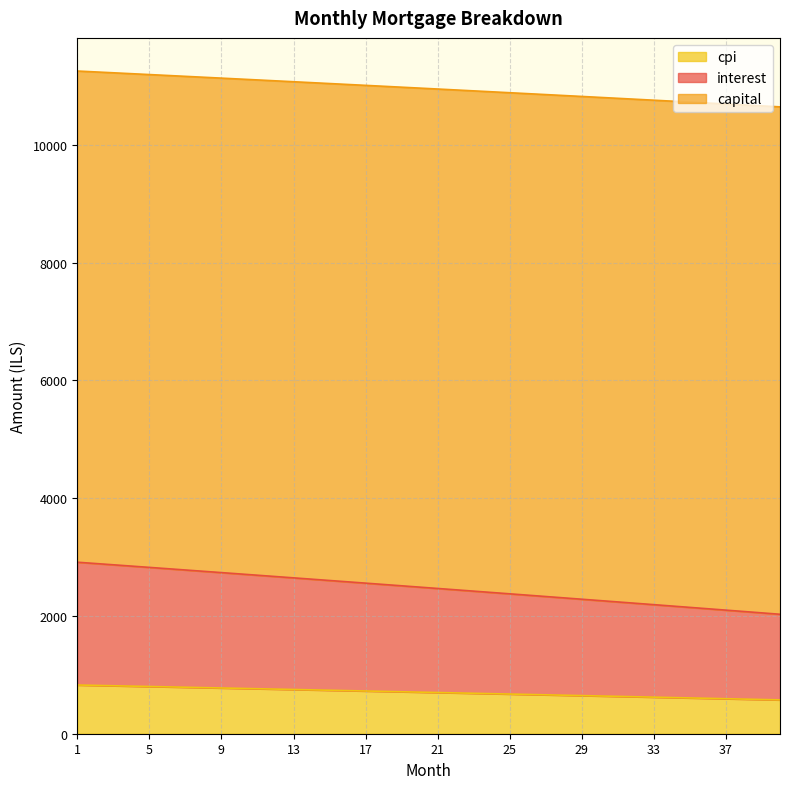

Is it true that capital equals 441.1 at 29?

False